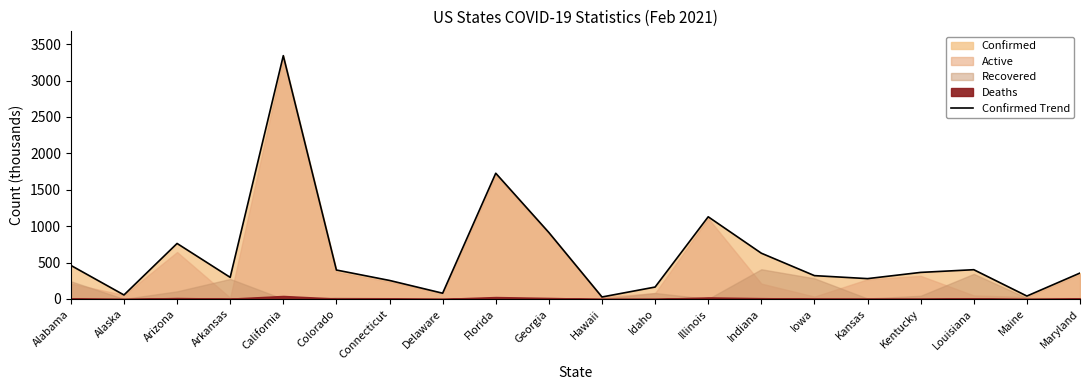

Approximately how many times larger is the value at Connecticut compared to California?

0.1